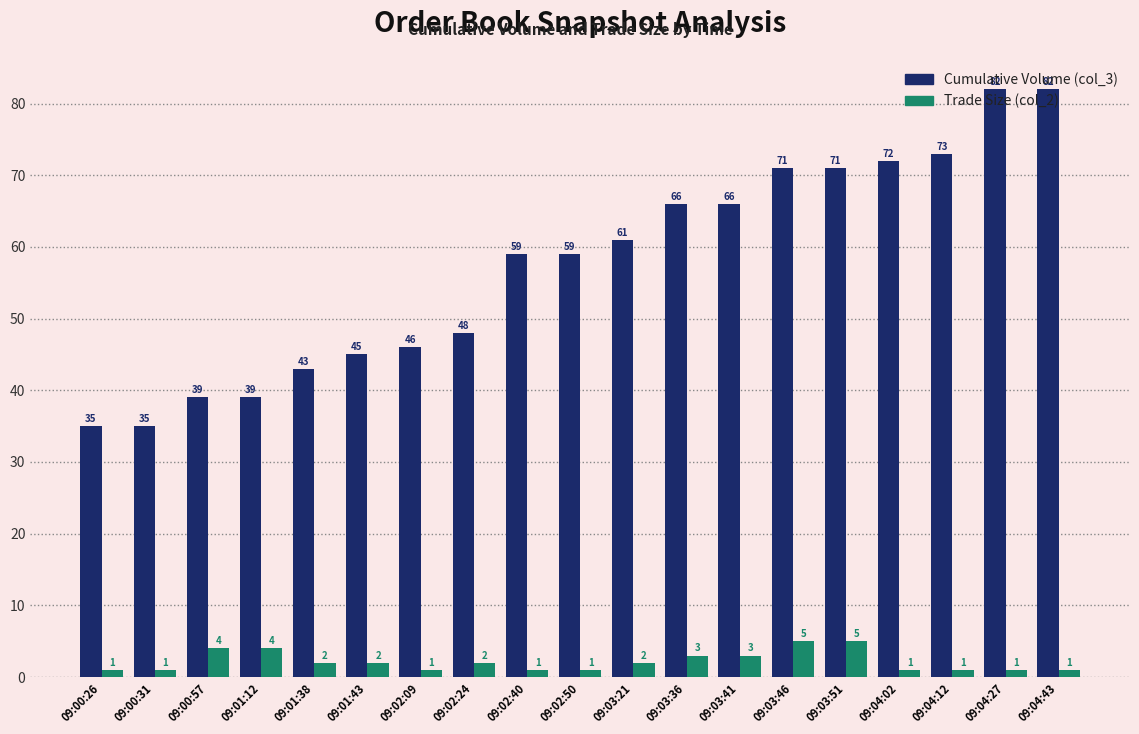

What is the difference between the highest and lowest values at 09:02:09?

45